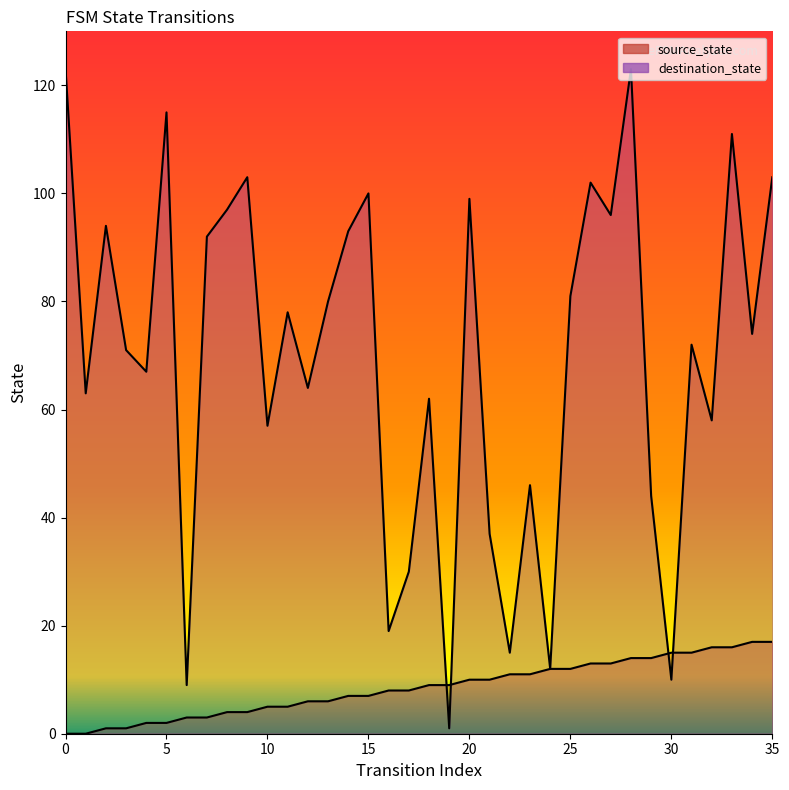

What is the total value across all series at 21?

47